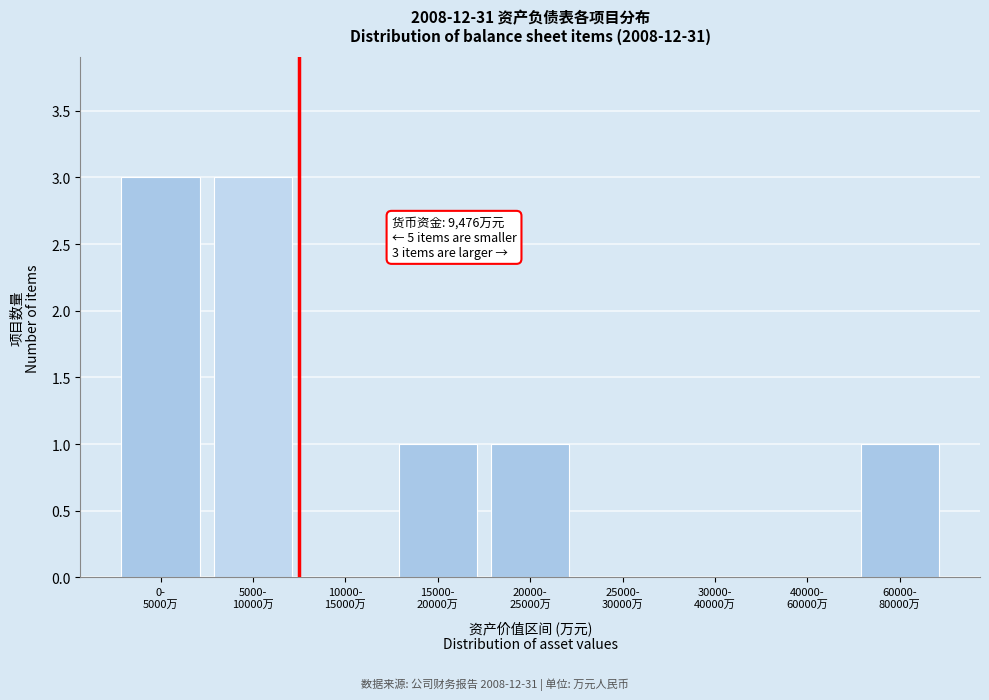

What is the greatest value displayed?

3